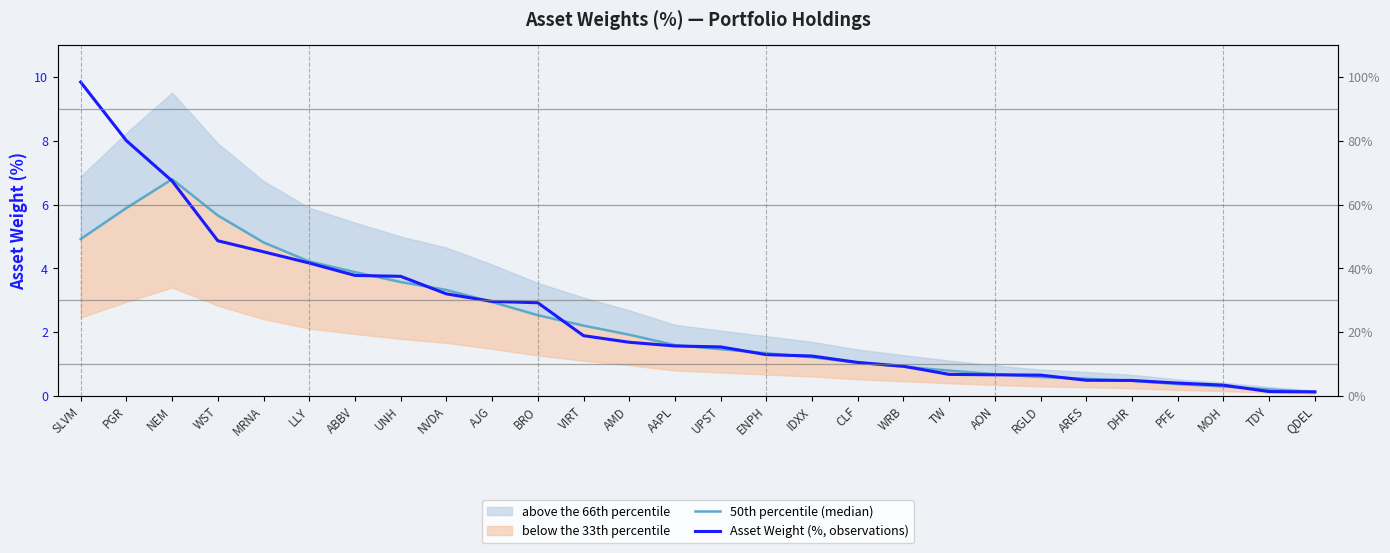

What is the value of the 50th percentile (median) point at the 5th from the left?

4.8